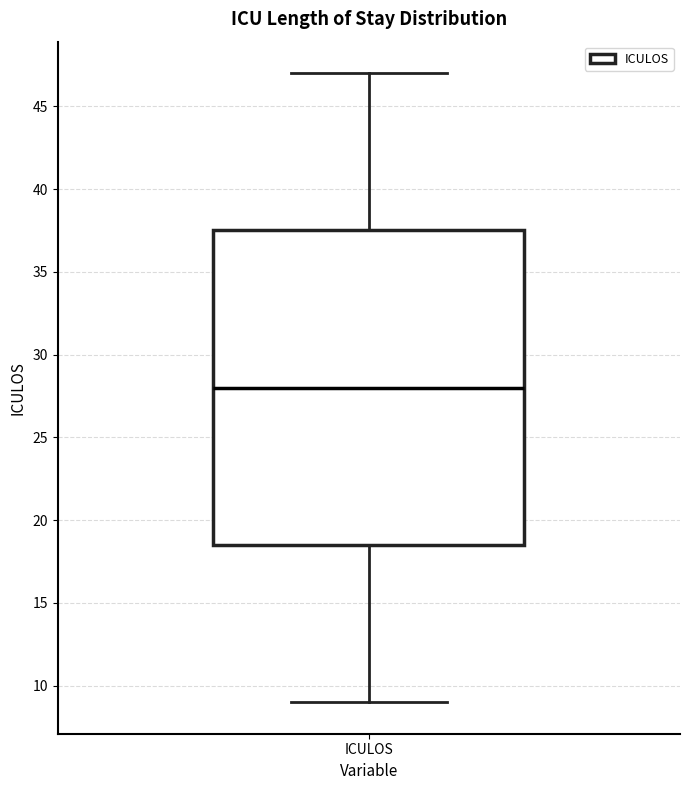

Where does the lower whisker of the box for ICULOS end on the y-axis? The values are not printed on the chart, so give them approximately, as read against the axis.

9.0